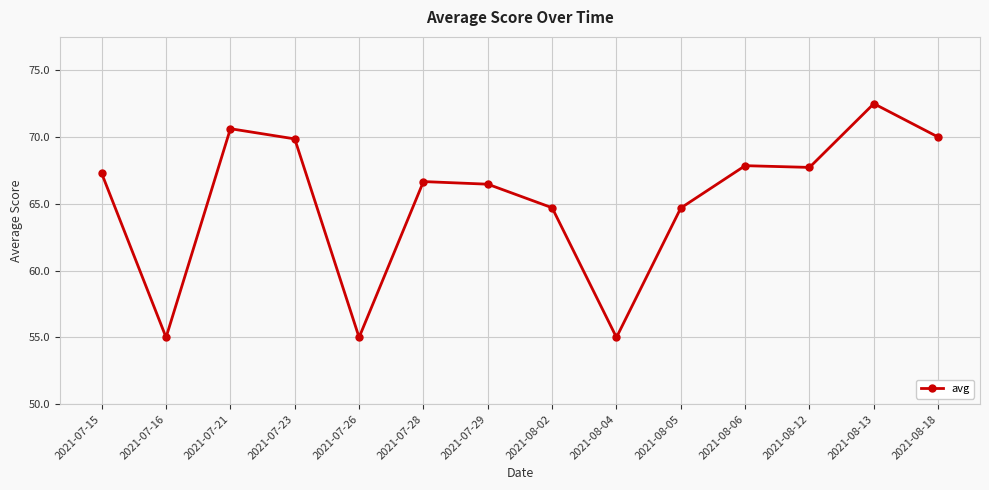

What is the difference between the second highest and minimum values?

15.6